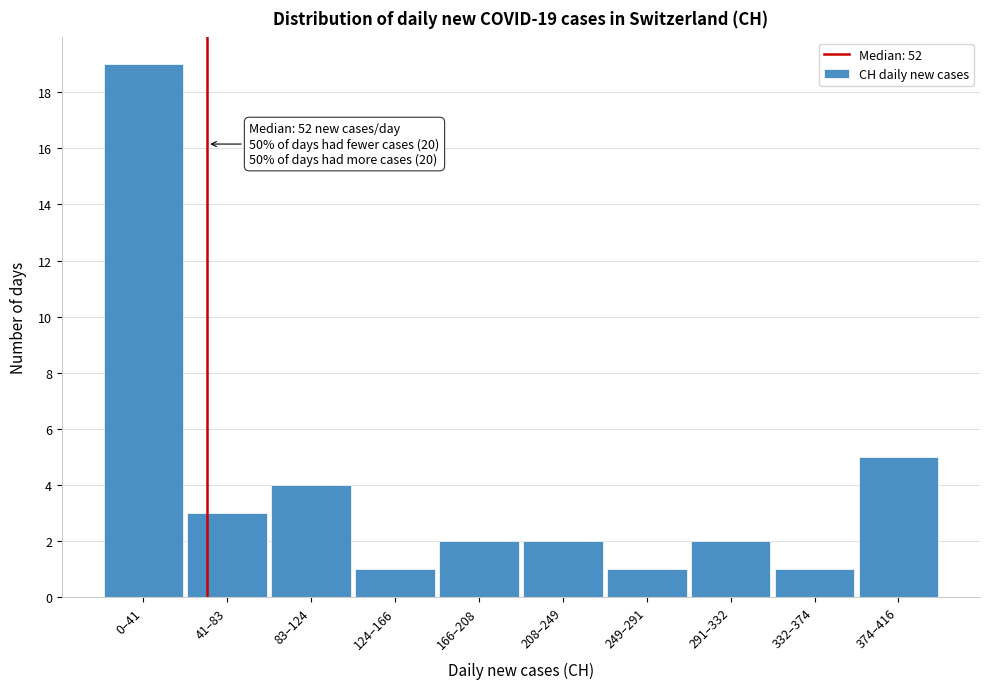

Reading right to left, list all the values displayed in this chart.

374–416=5	332–374=1	291–332=2	249–291=1	208–249=2	166–208=2	124–166=1	83–124=4	41–83=3	0–41=19